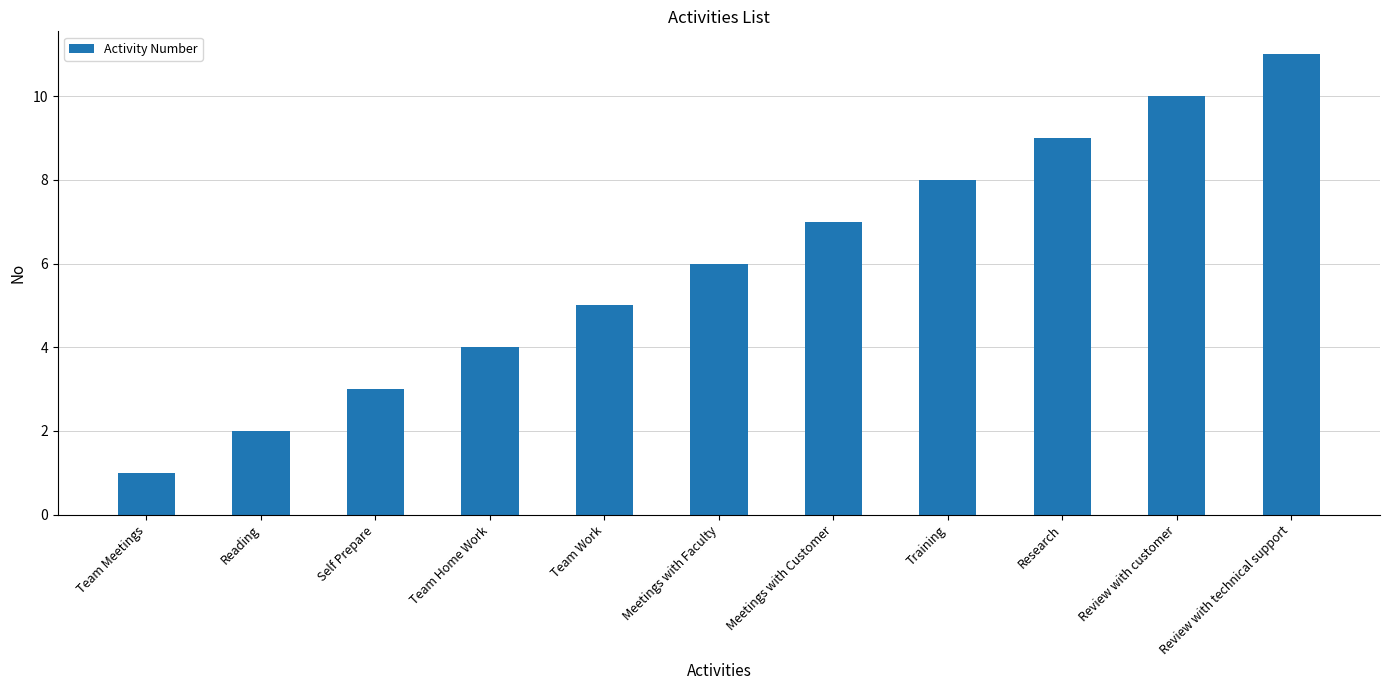

The chart shows a value of 3 at Team Work. True or false?

False